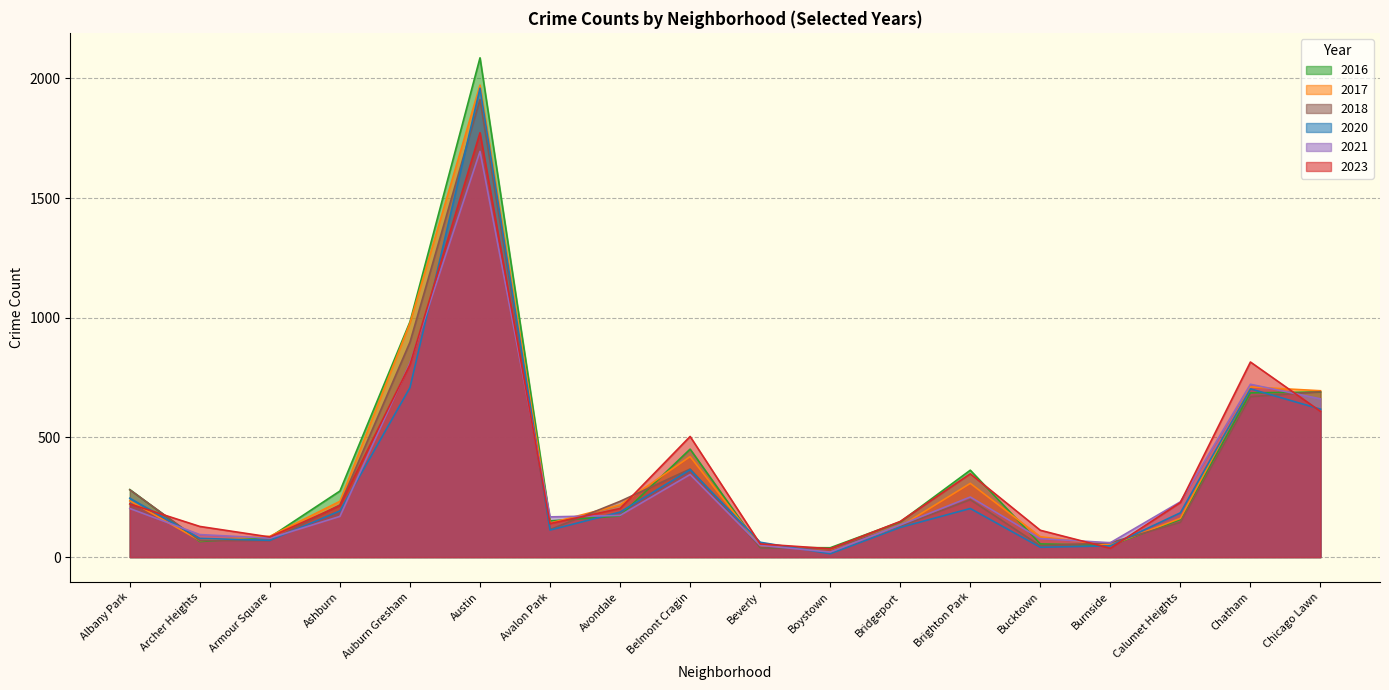

What is the highest value of the 2023 series?

1773